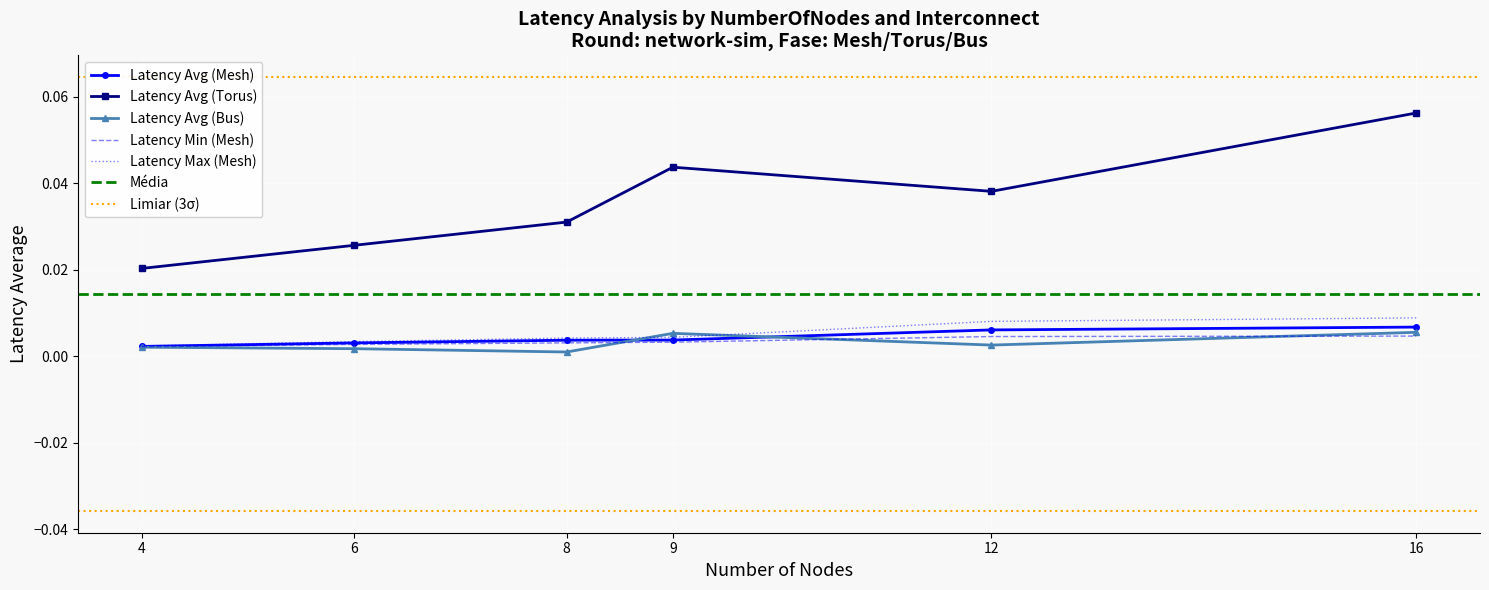

Which series contains the highest Y value?

Latency Average (Torus)